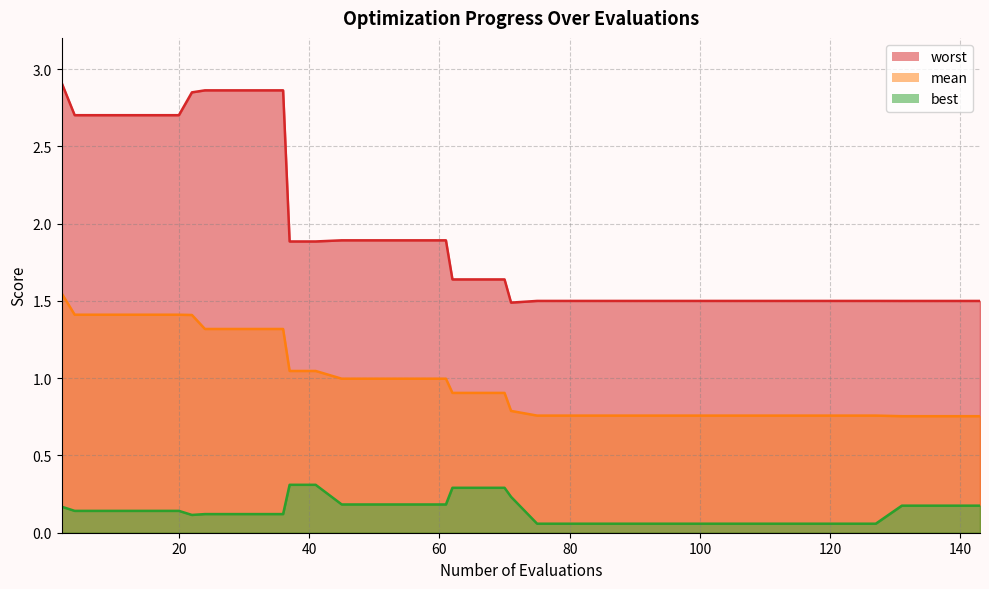

The worst line series shows 2.0 at 27. True or false?

False